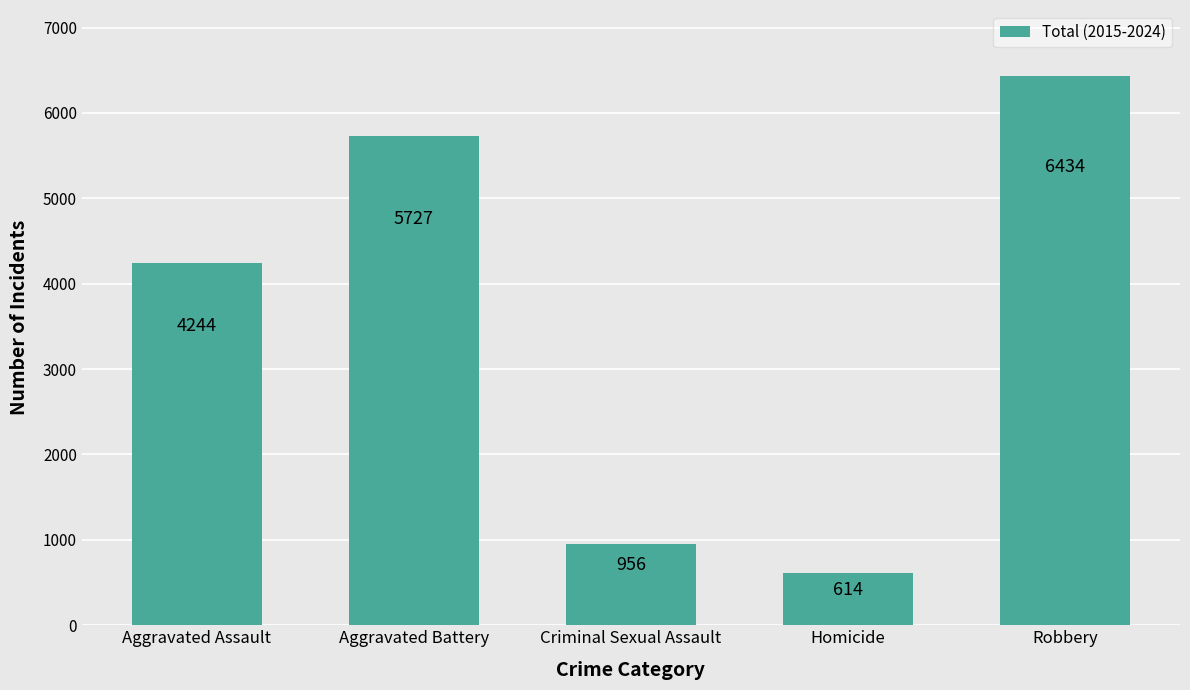

List the labels in order of value, smallest first.

Homicide, Criminal Sexual Assault, Aggravated Assault, Aggravated Battery, Robbery